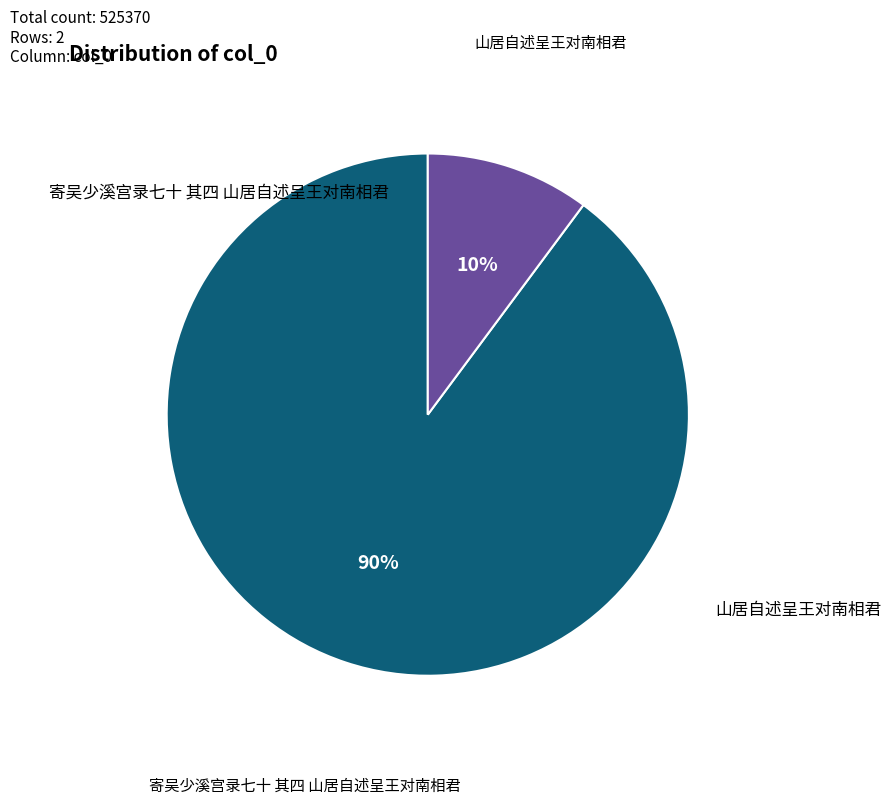

Is there any slice that represents more than half of the pie?

Yes